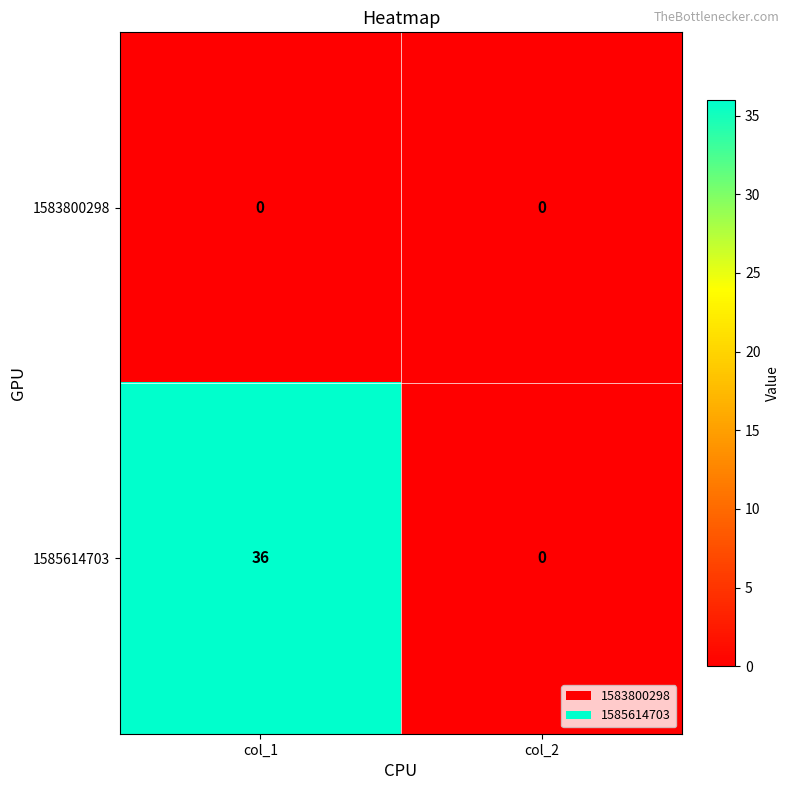

The value of 1585614703 at col_1 is 36. True or false?

True